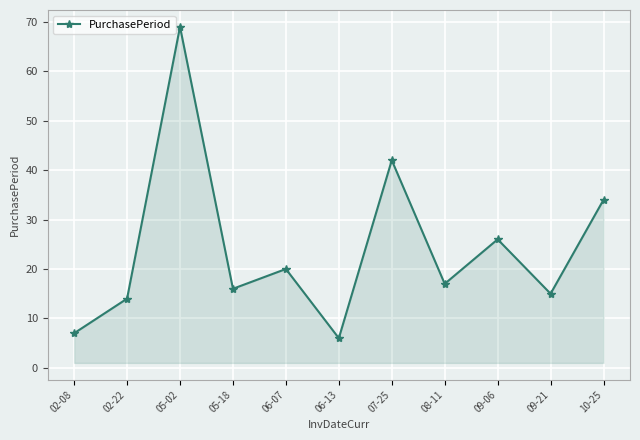

How many points are lower than both their immediate neighbors (excluding endpoints)?

4